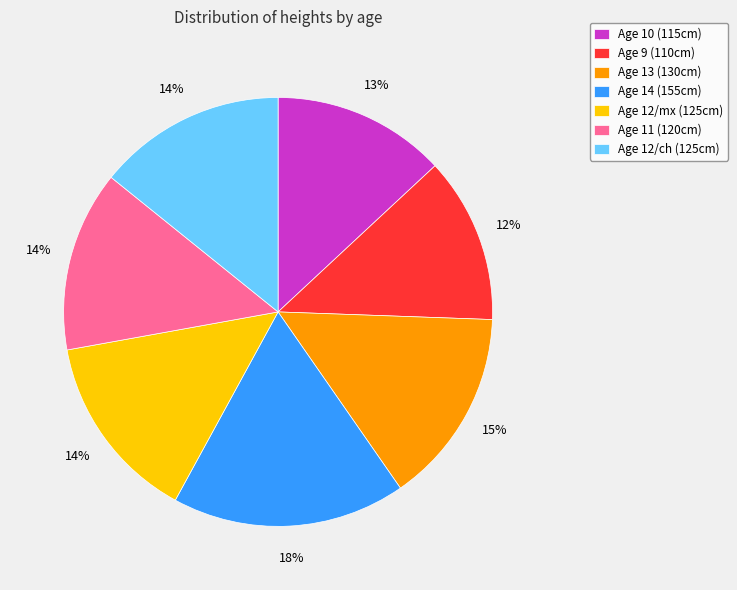

Which slice is the largest?

Age 14 (155cm)